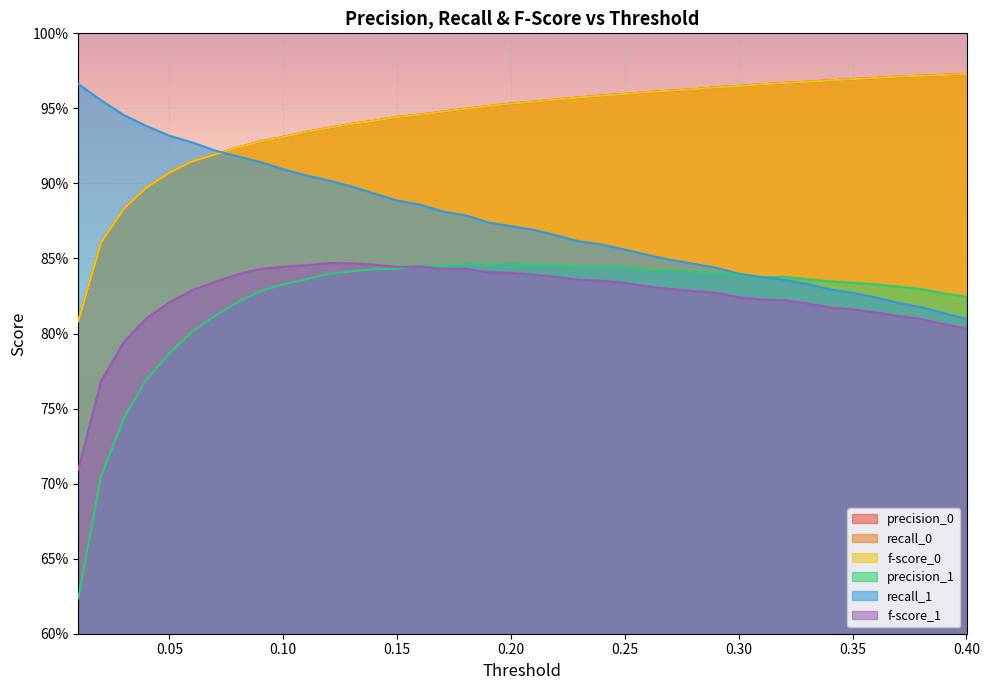

How many interior local valleys does the precision_1 series have?

4